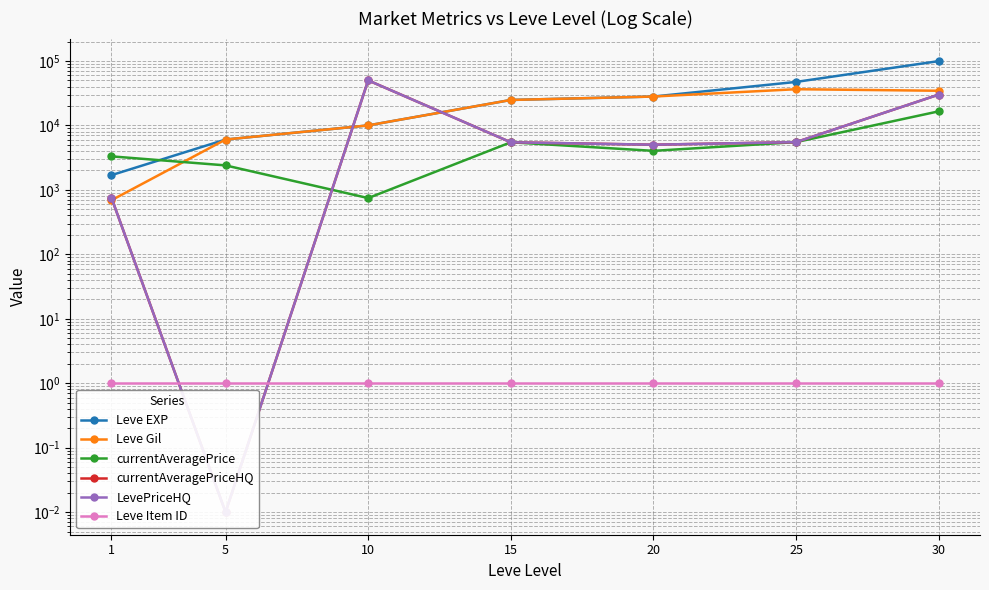

At which category is the sum across all series the highest?

30